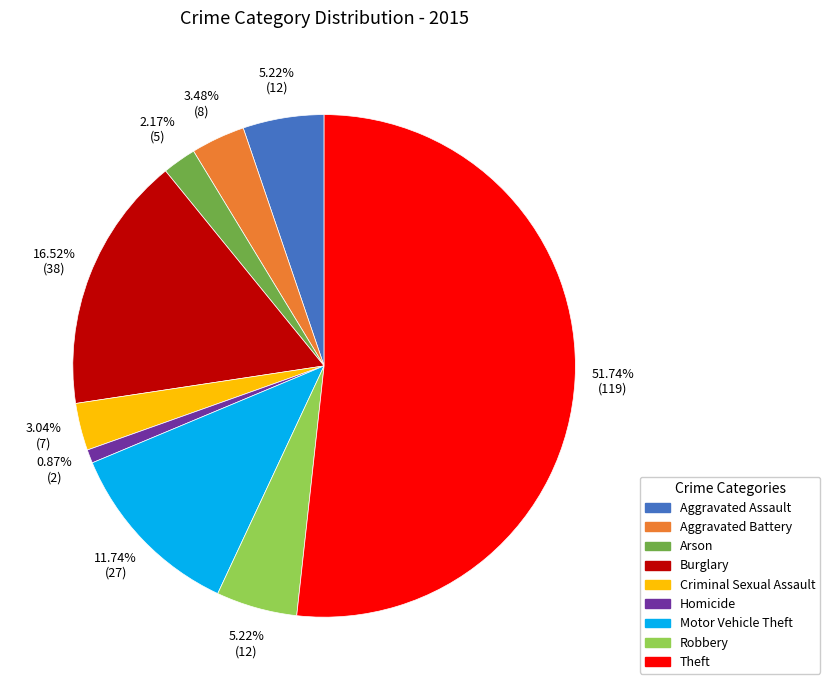

True or false: Theft accounts for 58% of the total.

False